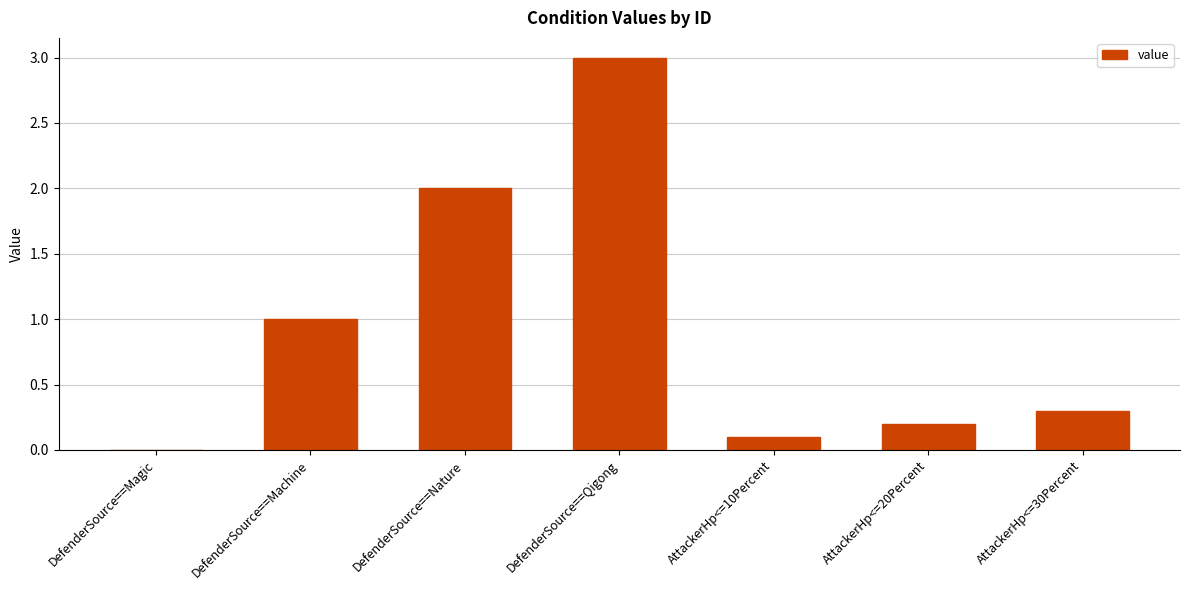

Reading left to right, what are all the values shown in this chart?

DefenderSource==Magic=0.0	DefenderSource==Machine=1.0	DefenderSource==Nature=2.0	DefenderSource==Qigong=3.0	AttackerHp<=10Percent=0.1	AttackerHp<=20Percent=0.2	AttackerHp<=30Percent=0.3